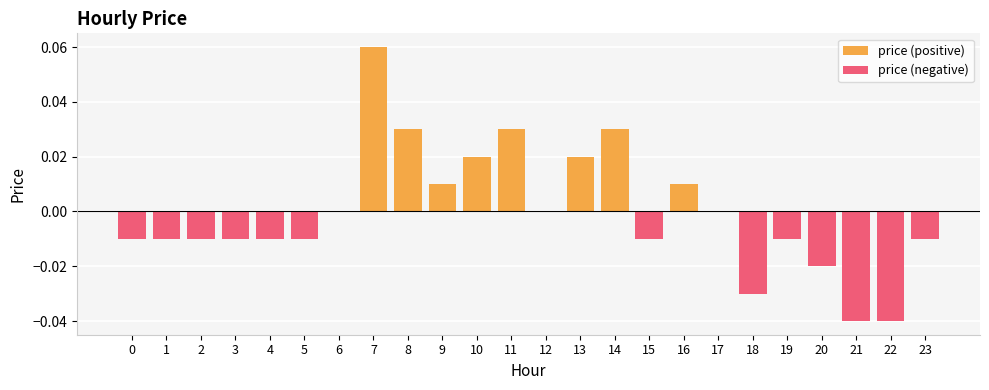

What is the difference between the maximum and minimum values in the price (positive) series?

0.1